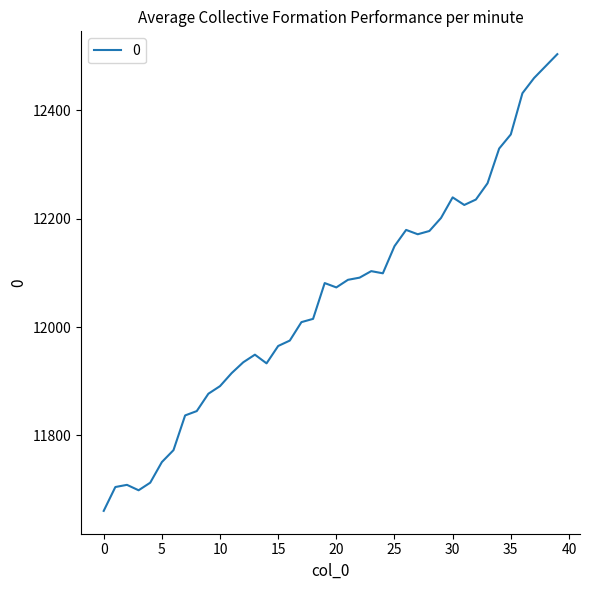

What is the minimum value shown in the chart?

11661